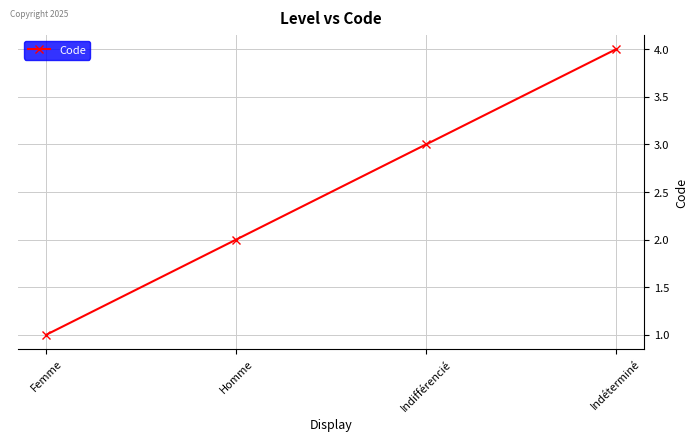

List the labels in order of value, smallest first.

Femme, Homme, Indifférencié, Indéterminé